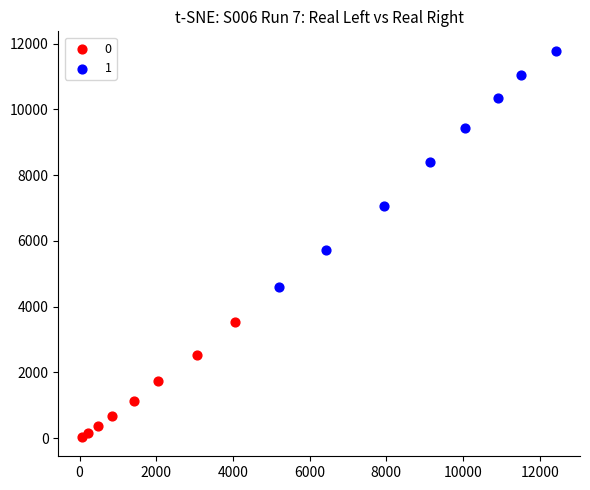

What are all the series names shown in the legend?

0, 1